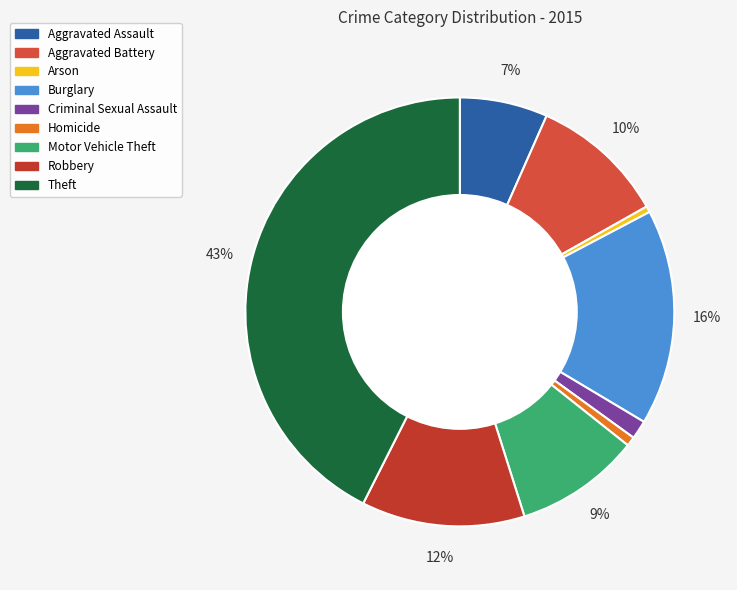

How many slices are in this pie chart?

9